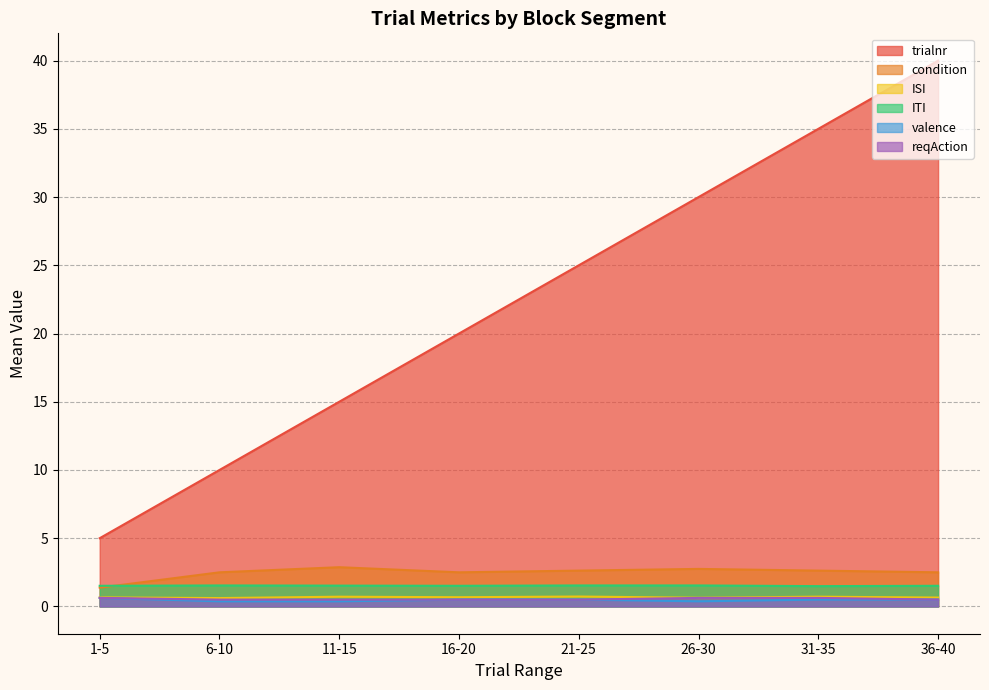

Rank the categories by ISI value from lowest to highest.

6-10, 26-30, 36-40, 1-5, 16-20, 11-15, 31-35, 21-25